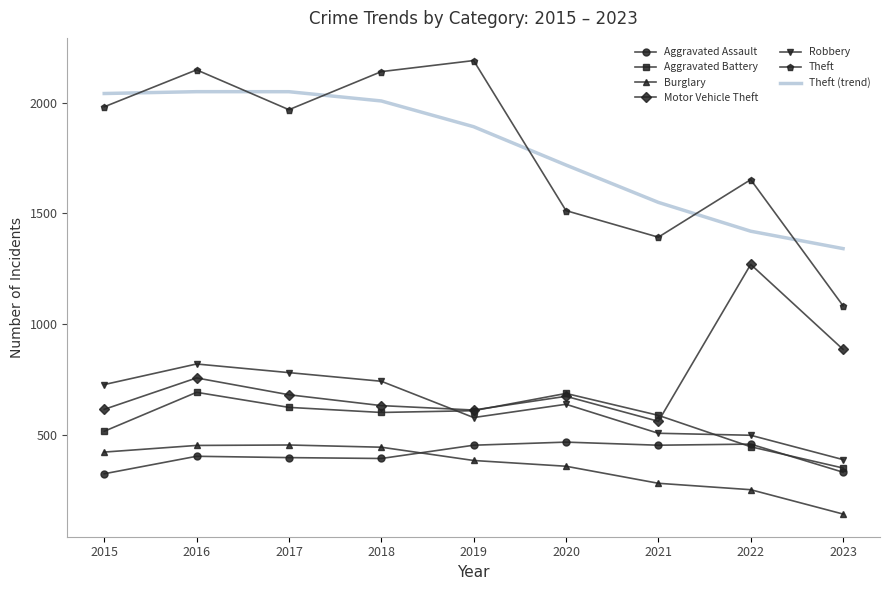

True or false: Motor Vehicle Theft and Aggravated Assault intersect in this chart.

False